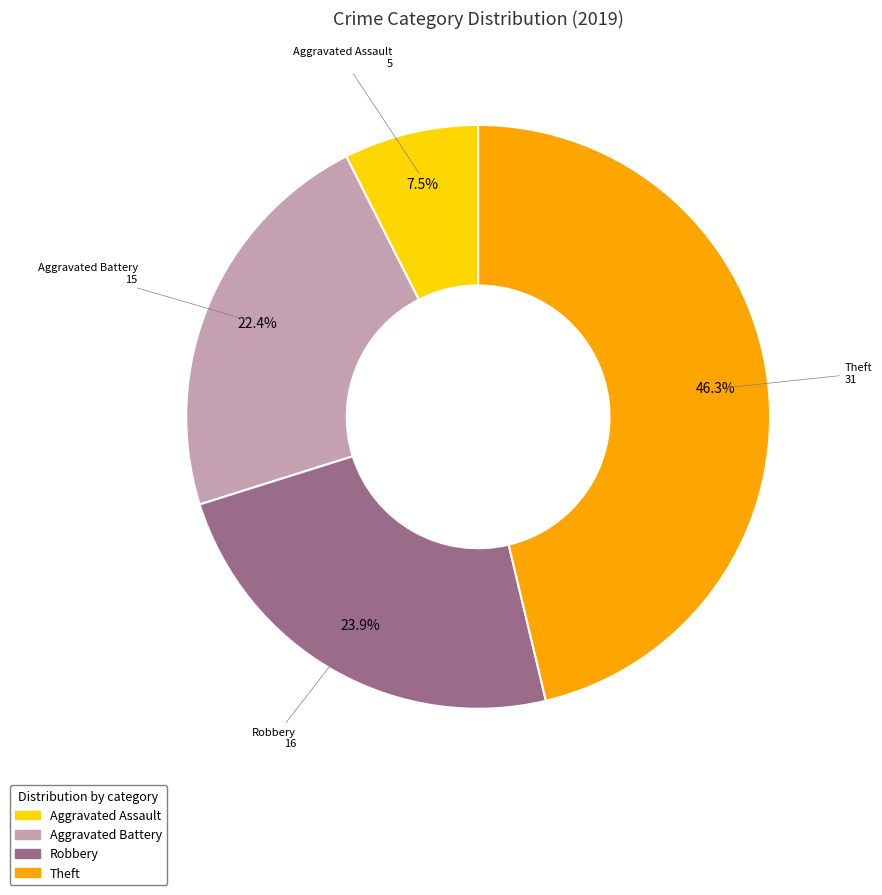

What percentage is the Theft slice, to the nearest percent?

46%